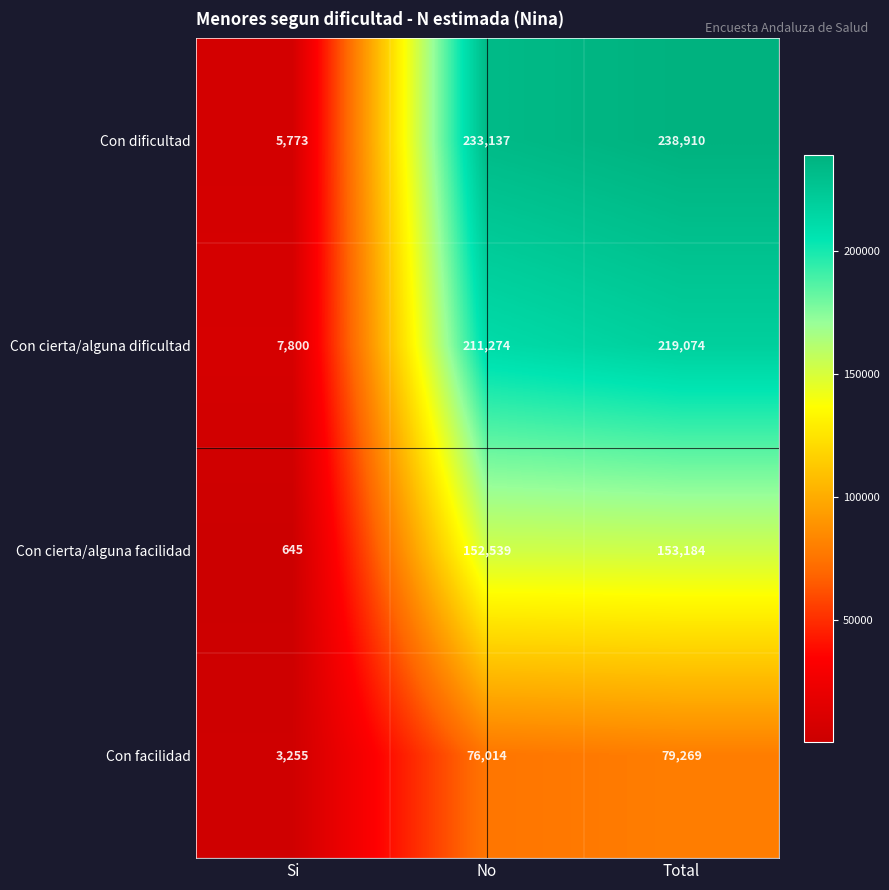

Which series has the widest spread of values?

Con dificultad